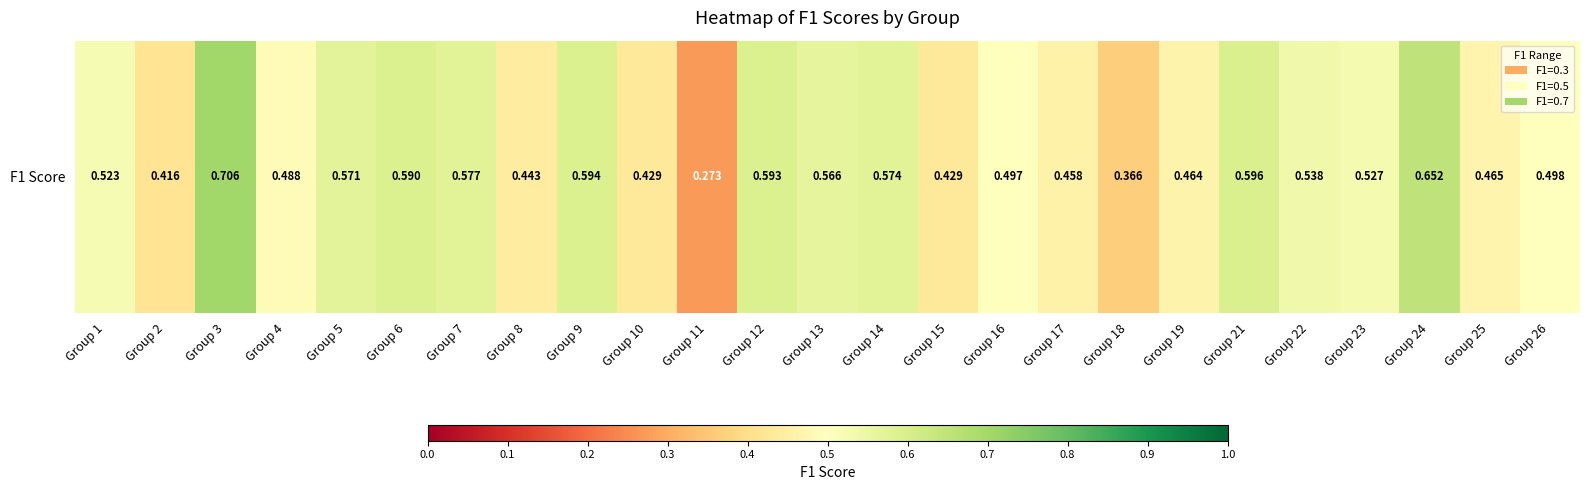

How many categories are shown in the chart?

25